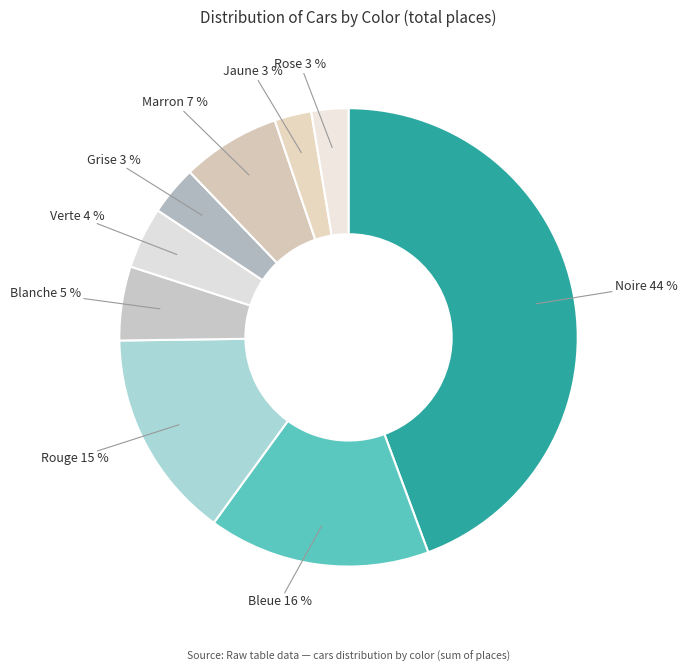

True or false: Noire accounts for 54% of the total.

False